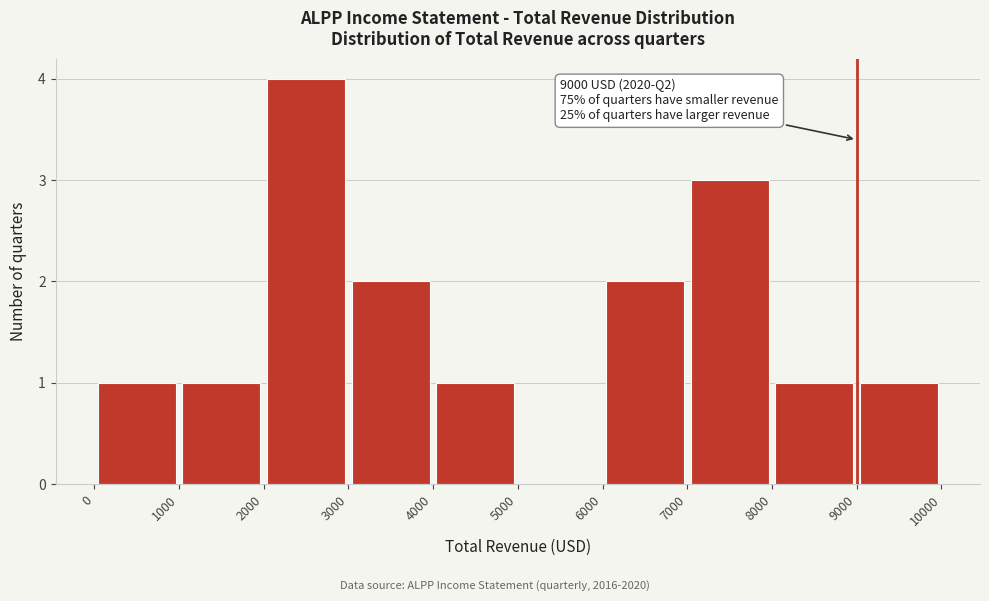

Which range on the x-axis has the tallest bar?

2000 to 3000